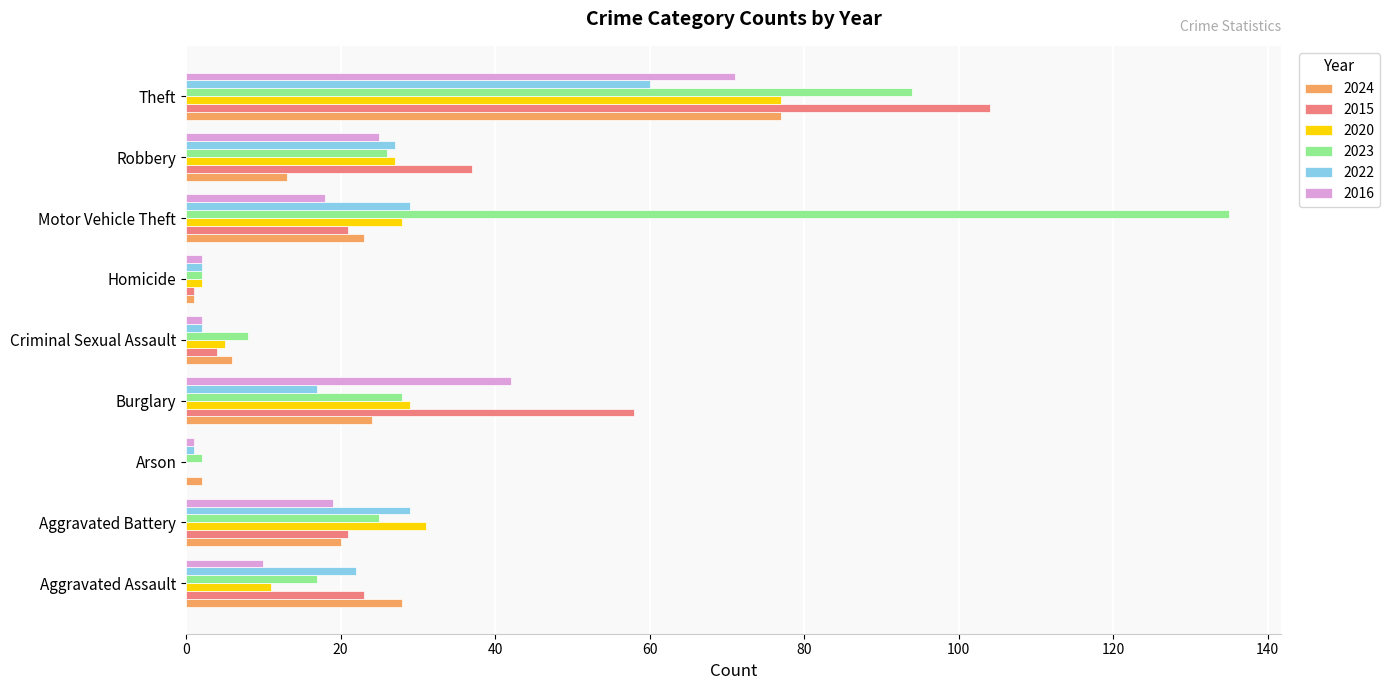

Where is 2024 nearest to the value 39?

Aggravated Assault